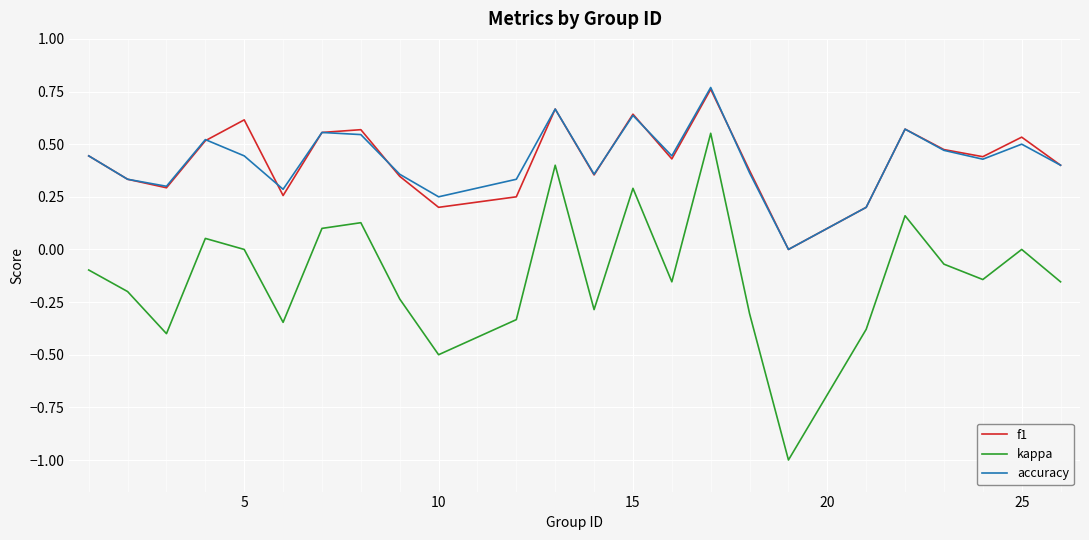

What is the sum of all accuracy values?

10.2